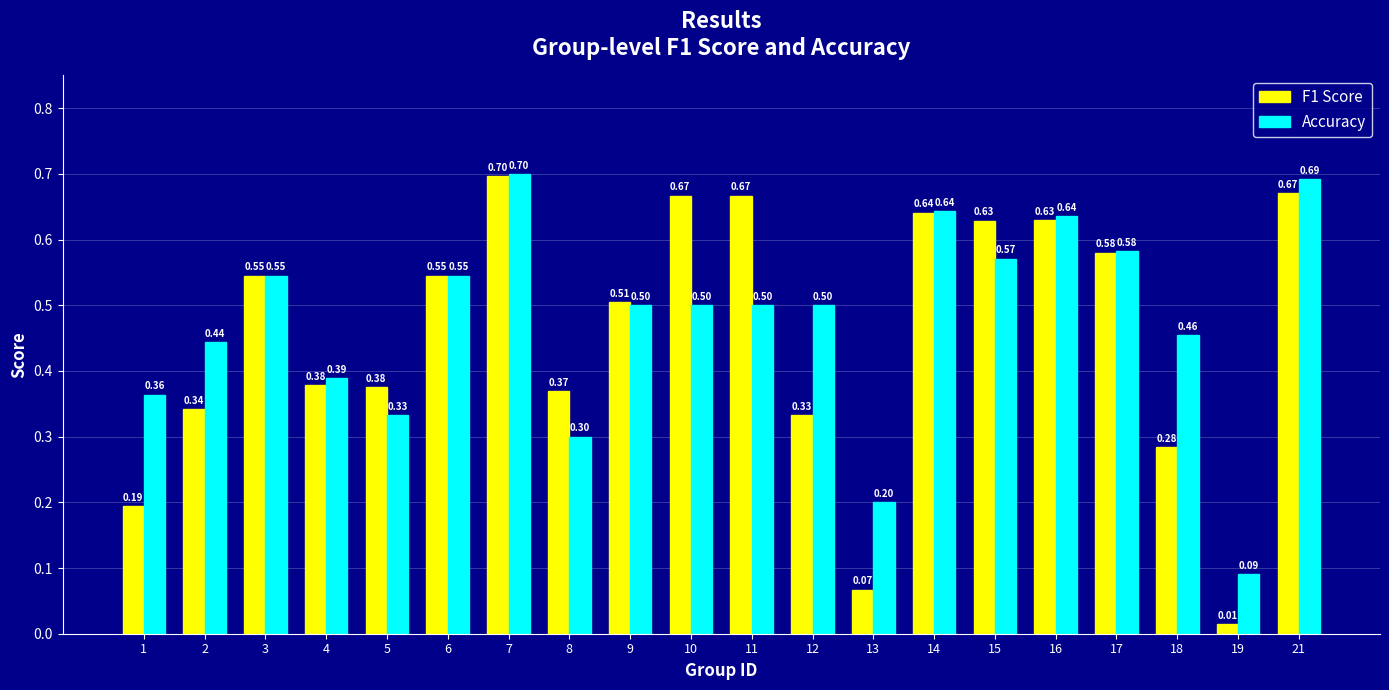

What are all the series names shown in the legend?

F1 Score, Accuracy